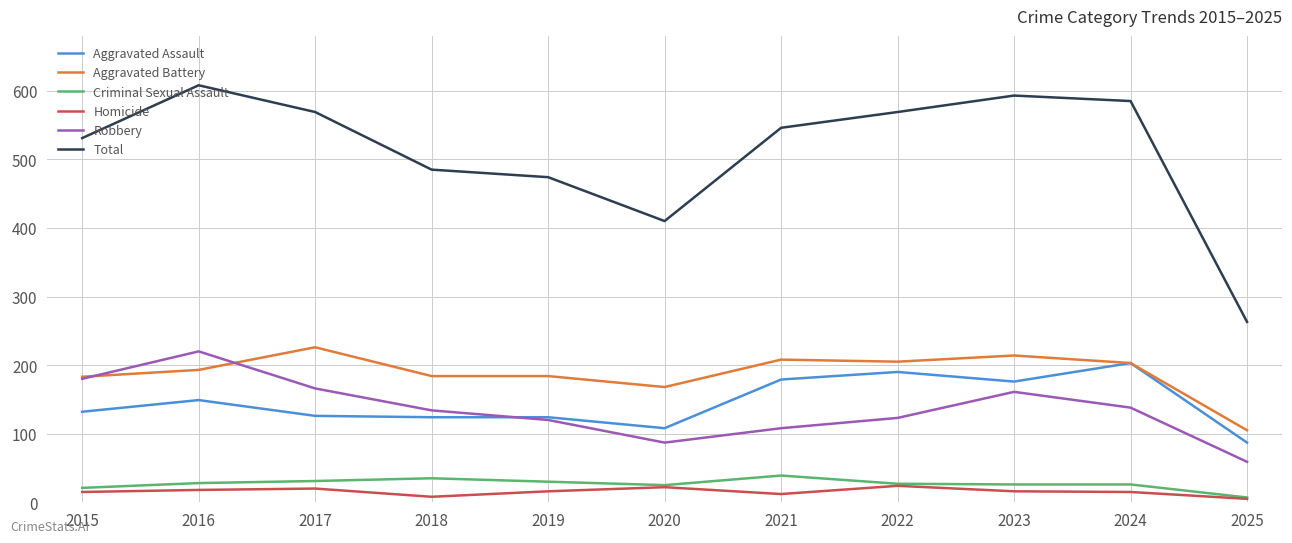

Does the chart display data point markers on the line(s)?

No